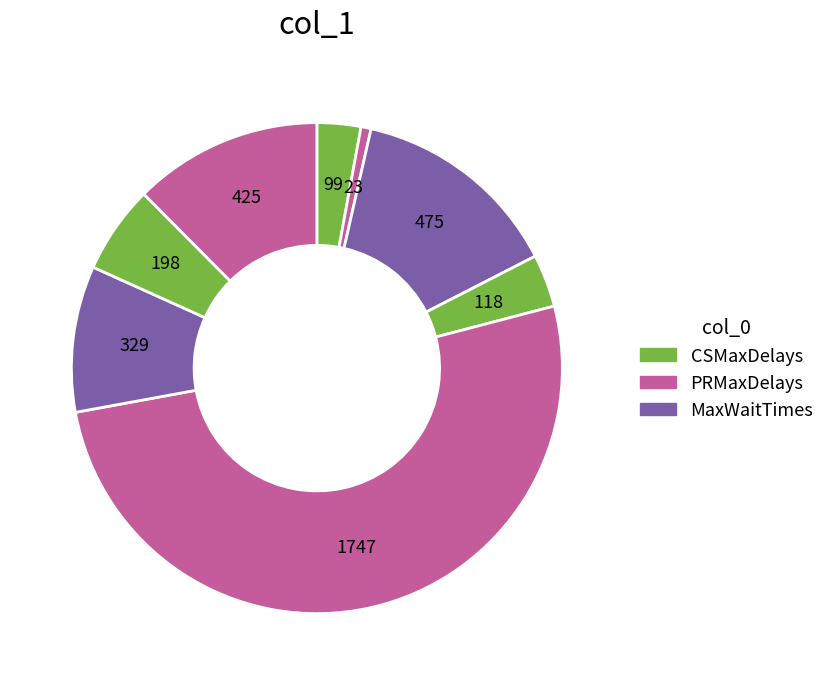

Is there any slice that represents more than half of the pie?

Yes